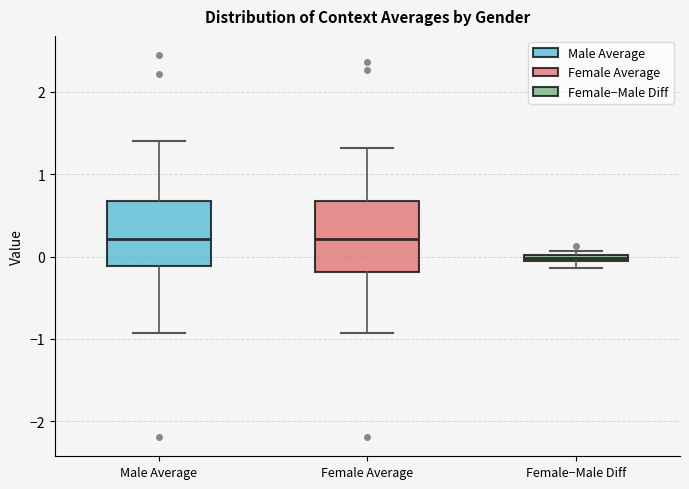

Where is the lower edge of the box for Female−Male Diff on the y-axis? The values are not printed on the chart, so give them approximately, as read against the axis.

-0.1